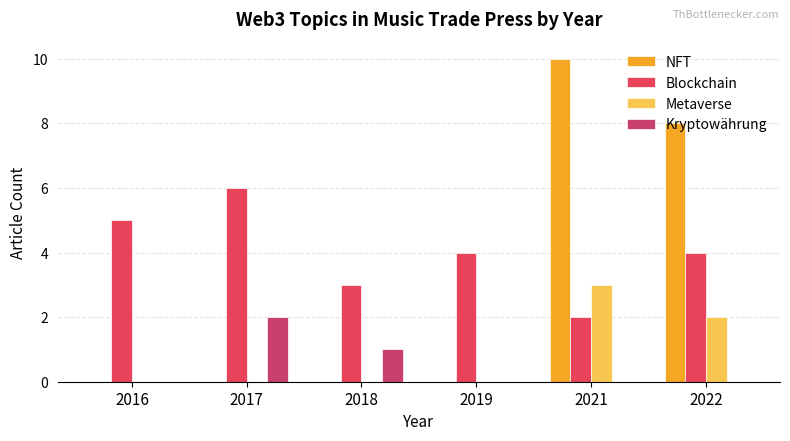

What is the difference between the Blockchain values at 2017 and 2019?

2